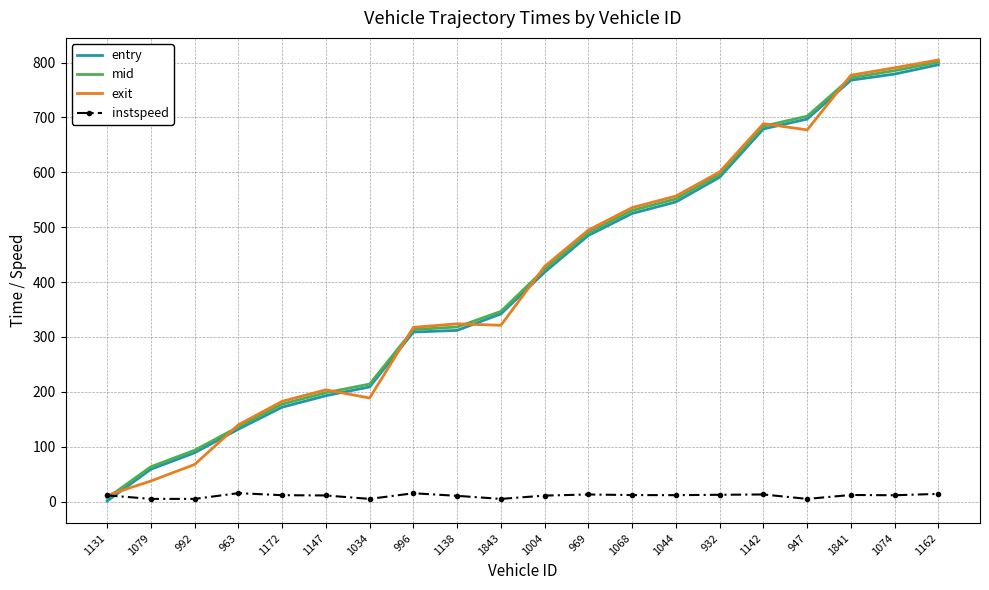

Is the value of entry at 963 greater than the value of mid at 932?

No